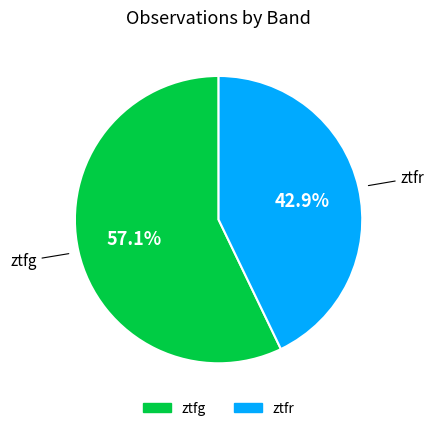

How many segments does this pie chart have?

2